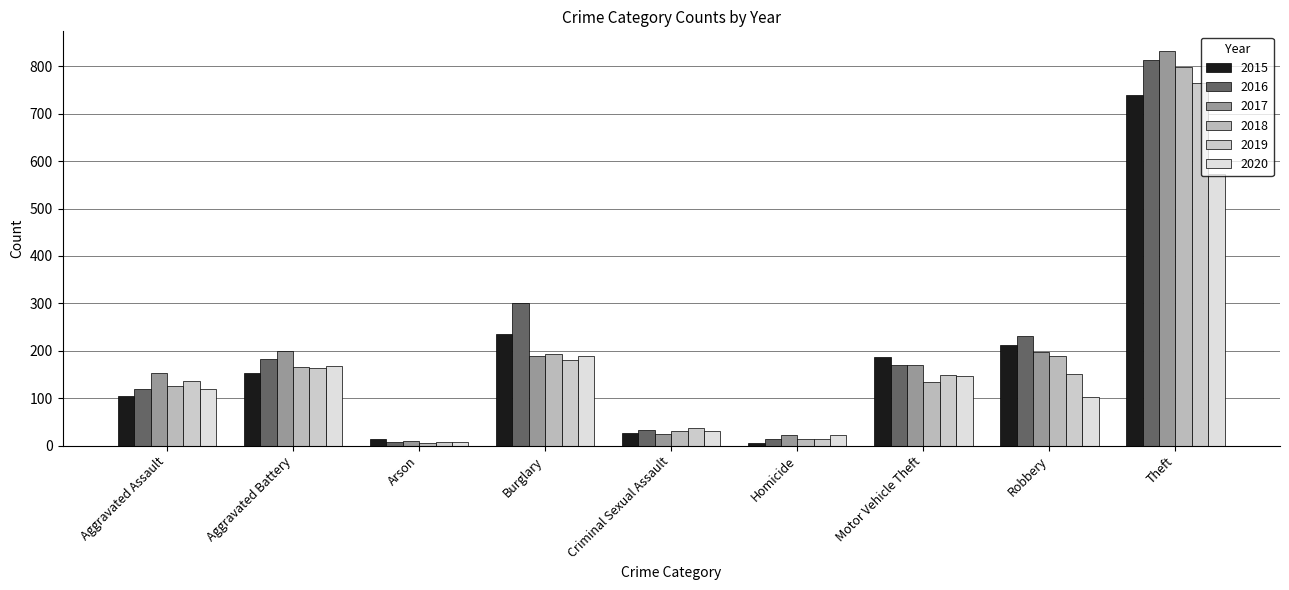

List the series in order of their peak value, lowest first.

2020, 2015, 2019, 2018, 2016, 2017